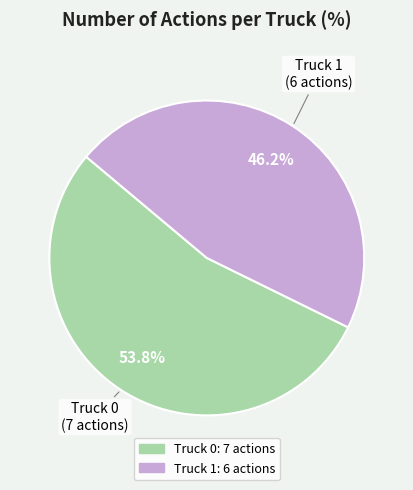

How much of the chart is everything except Truck 1?

53.8%